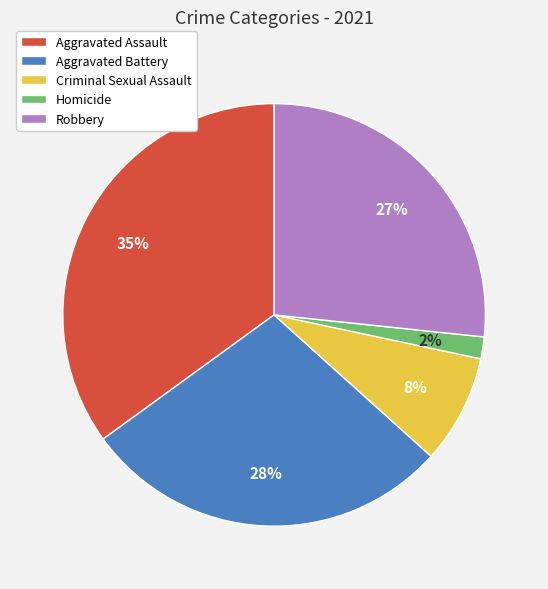

Count the number of slices in the pie.

5